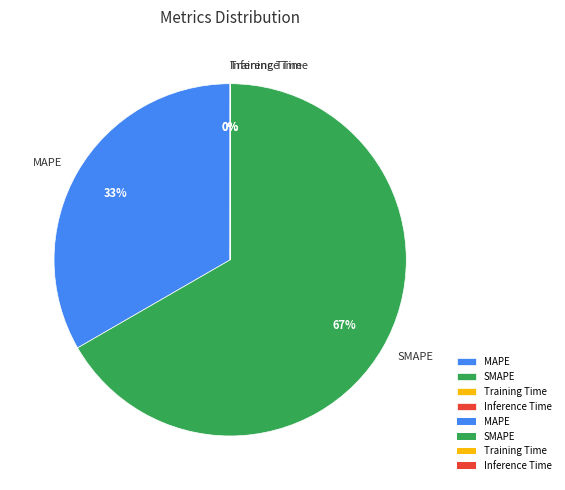

Which category has the biggest portion of the pie?

SMAPE